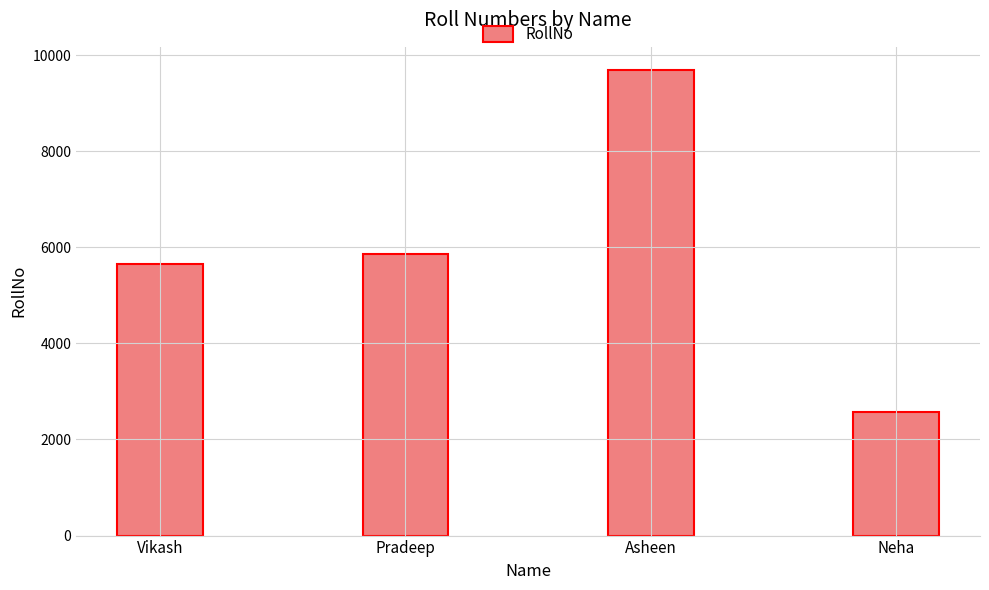

What is the change in value from Pradeep to Neha?

-3303